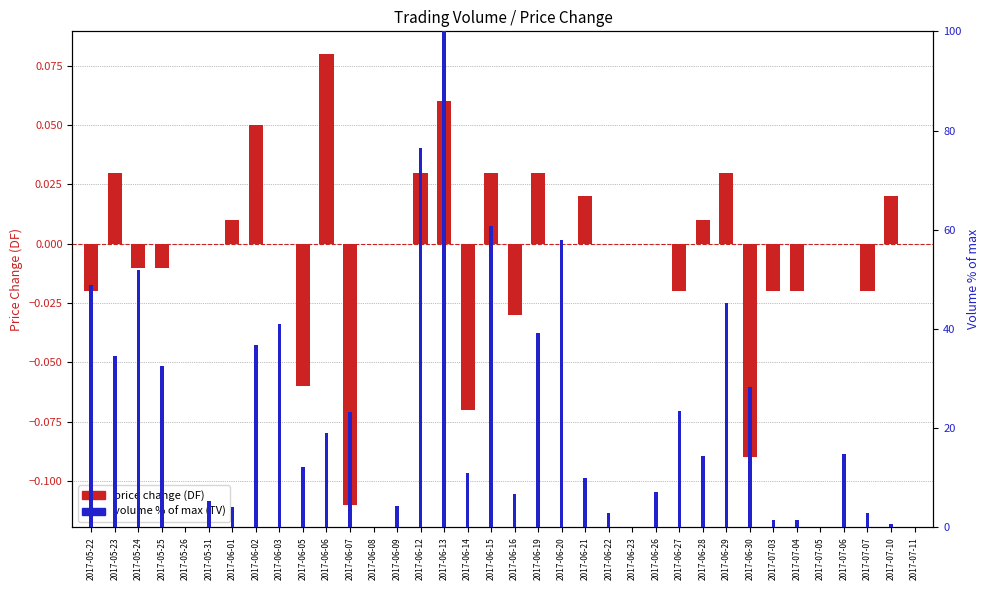

What position from the left is 2017-06-02?

8